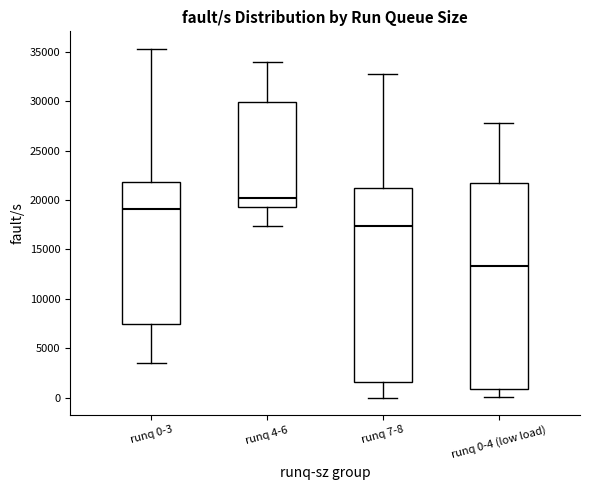

Which box is the tallest, from its lower edge to its upper edge?

runq 0-4 (low load)